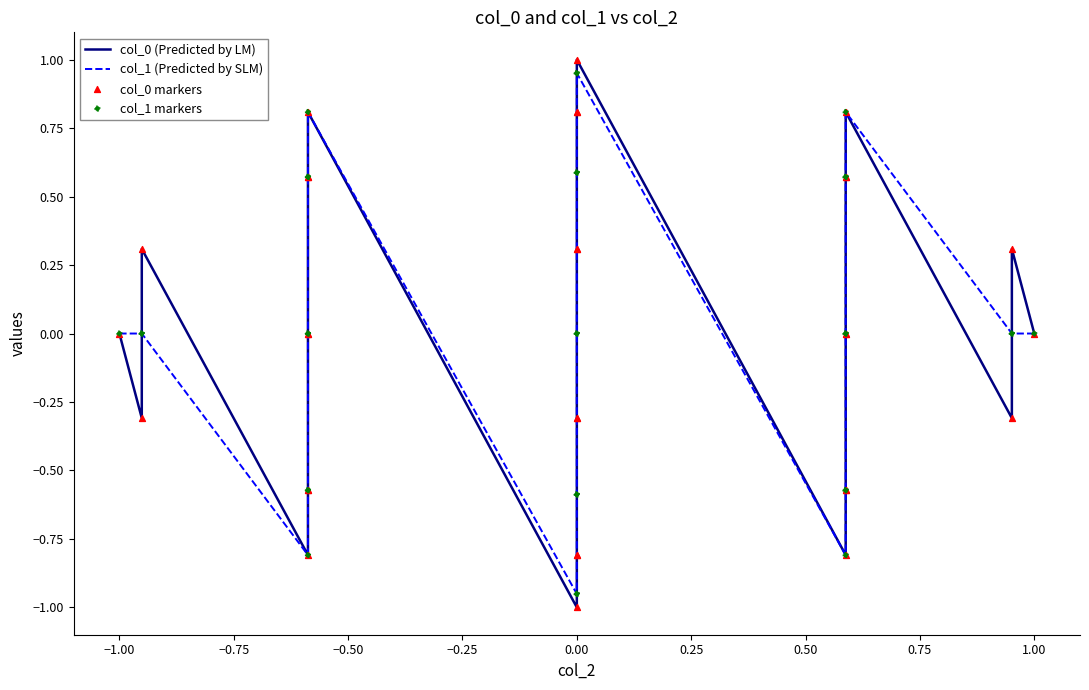

Which series has the widest spread of Y values?

col_0 (Predicted by LM)